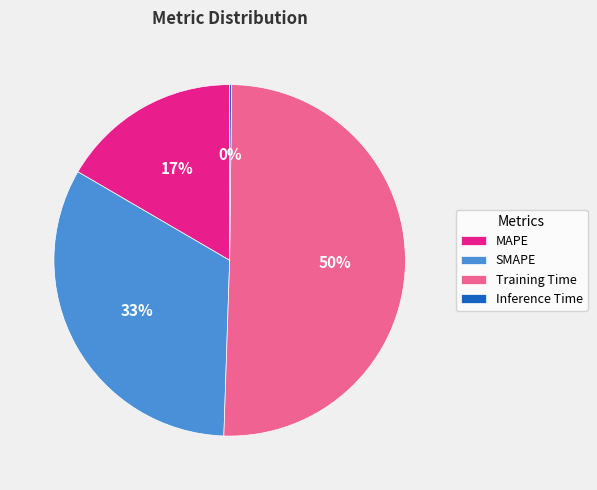

Which slice represents more than half of the pie?

Training Time